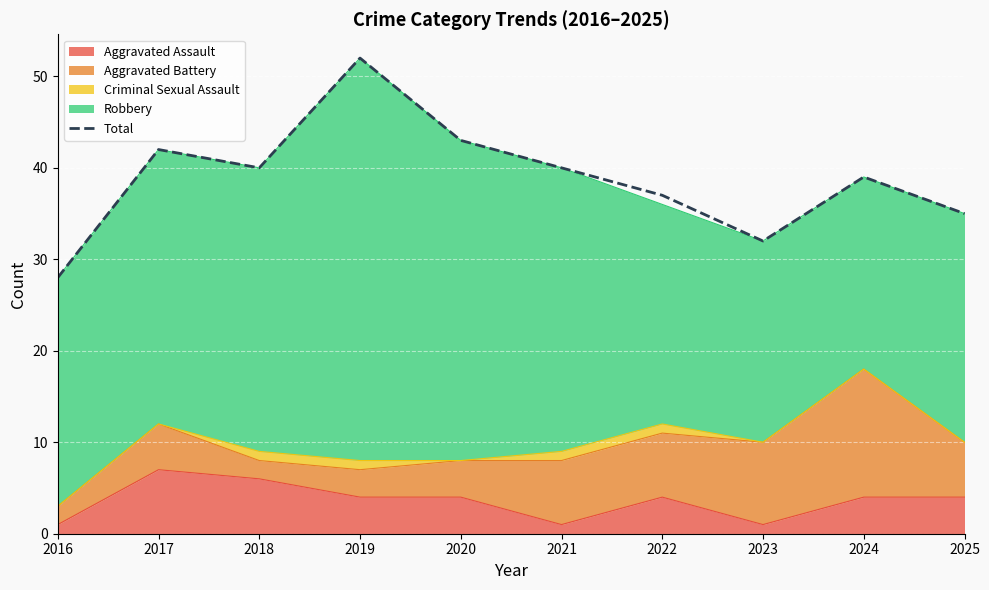

What is the difference between the maximum and second lowest values?

20